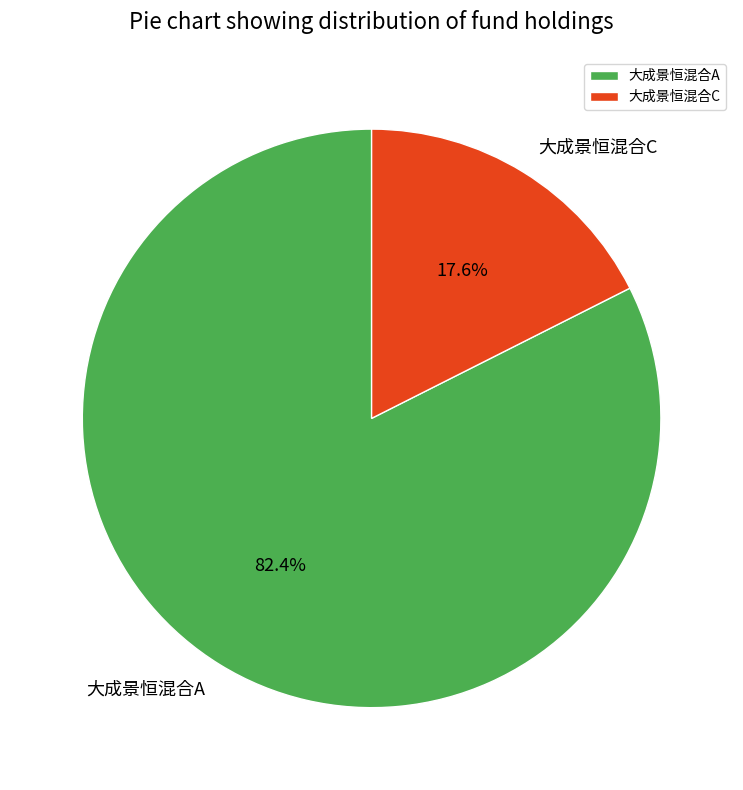

How much of the chart is everything except 大成景恒混合C?

82.4%